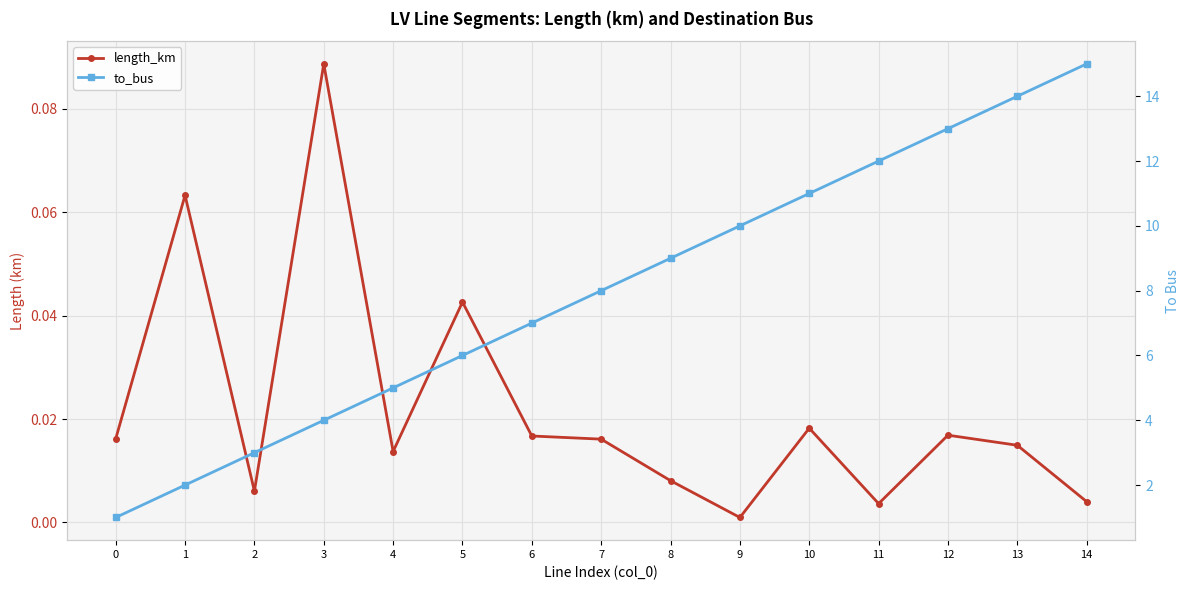

What is the value of the to_bus point at the 8th from the left?

8.0